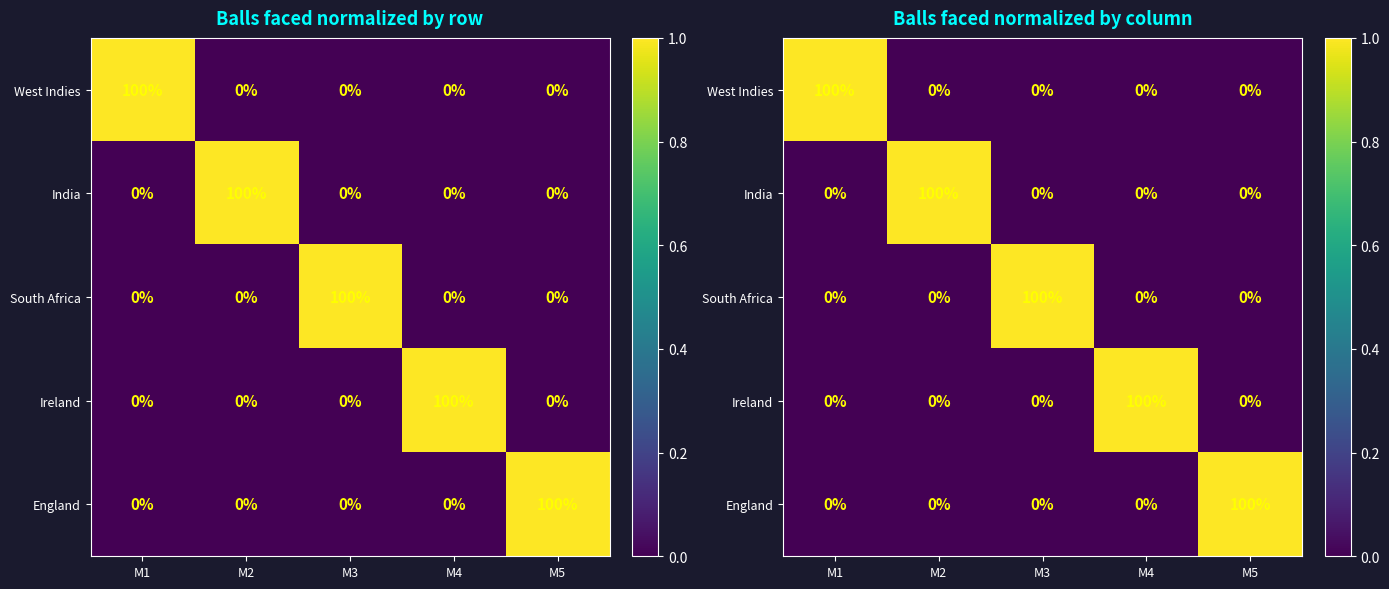

Rank the series at M1 from lowest to highest value.

India, South Africa, Ireland, England, West Indies